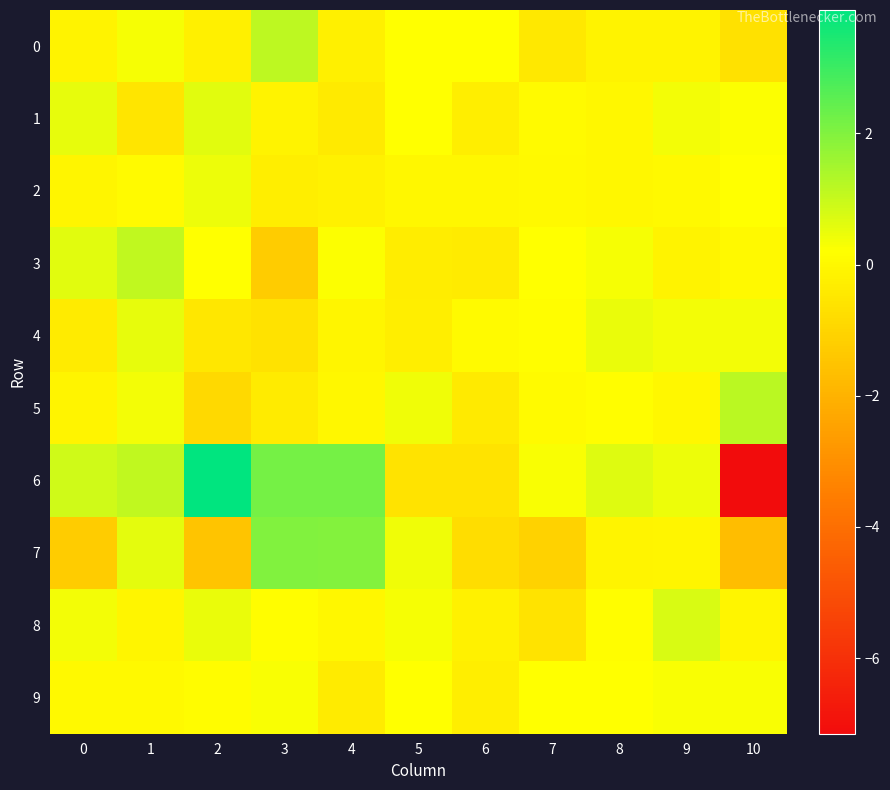

Between 2 and 4, which series saw the biggest shift?

7